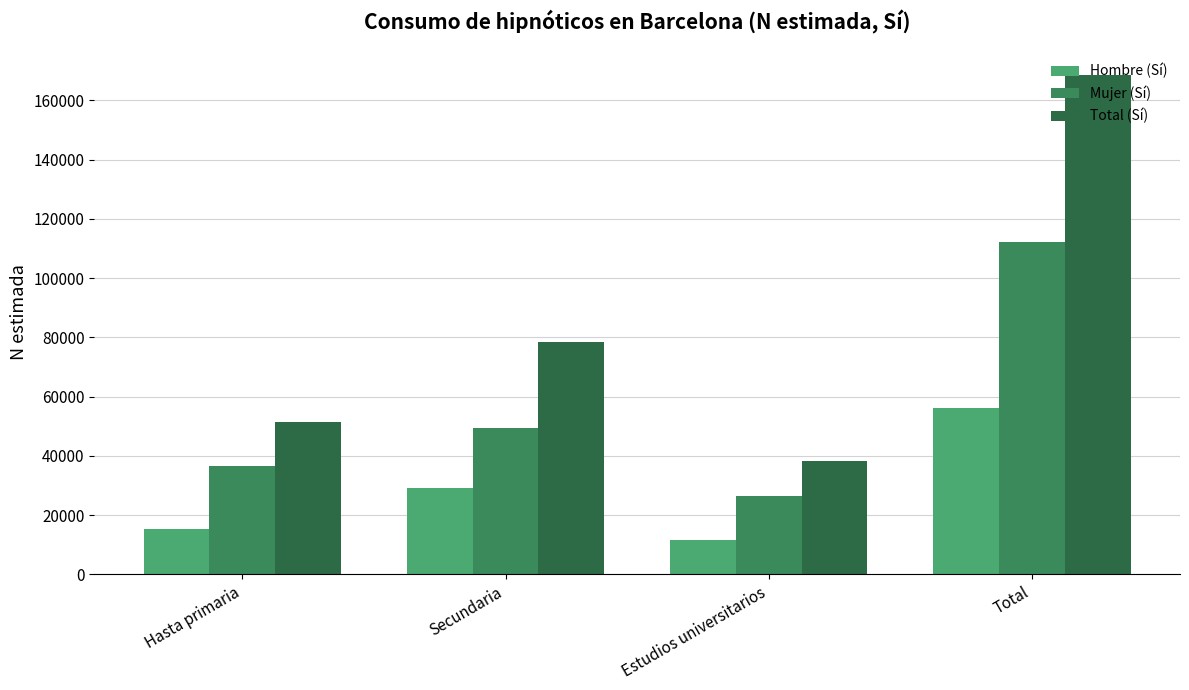

Reading left to right, list all the values displayed in this chart.

Hombre (Sí): 15165	29242	11718	56125
Mujer (Sí): 36415	49298	26573	112287
Total (Sí): 51580	78540	38291	168412